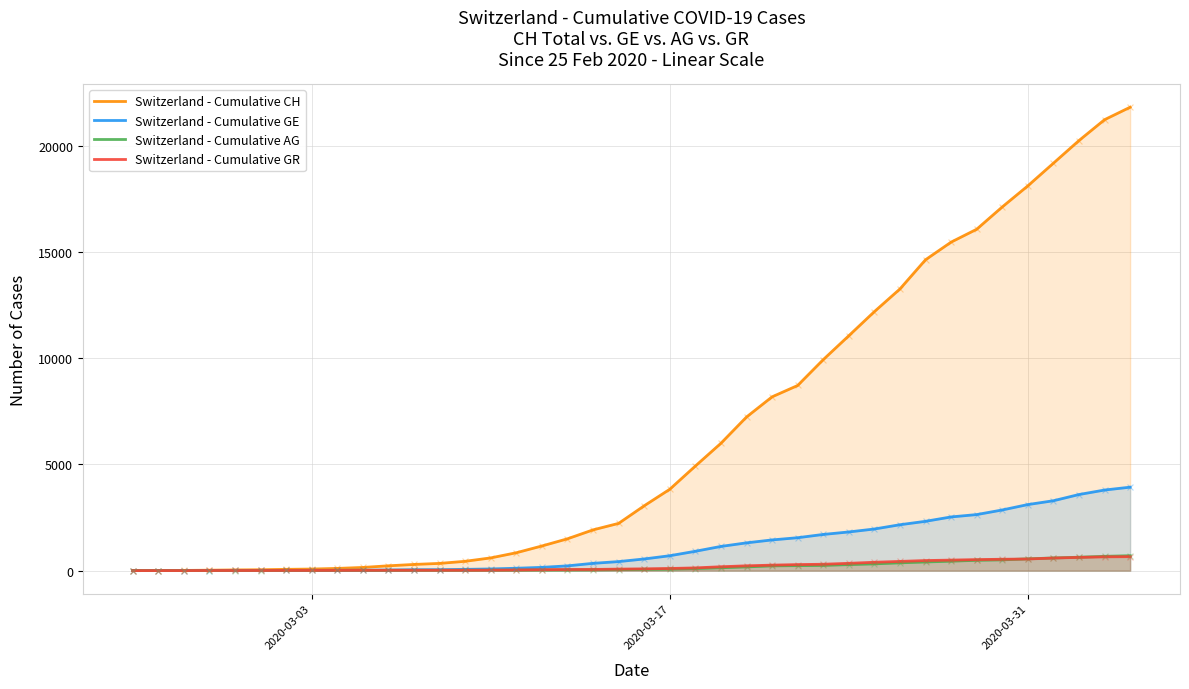

At how many categories does at least one series exceed 5420?

17